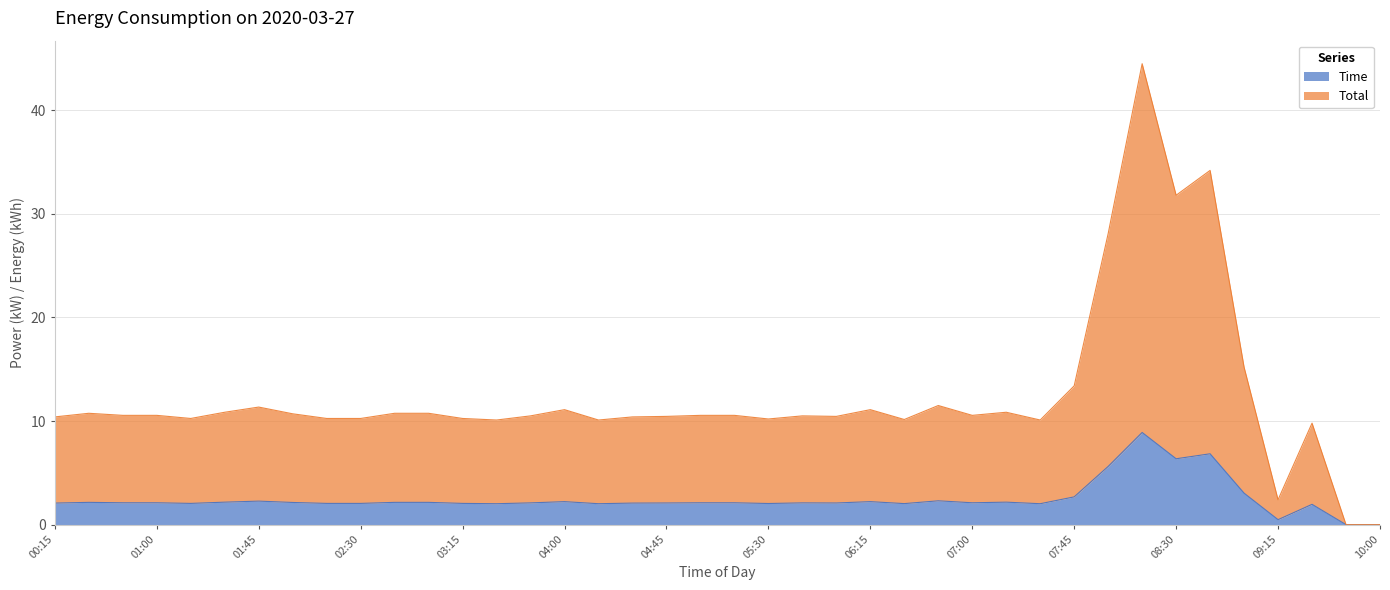

Reading right to left, transcribe all the data shown in this chart.

Time: 10:00=0.0	09:45=0.0	09:30=2.0	09:15=0.5	09:00=3.0	08:45=6.8	08:30=6.4	08:15=8.9	08:00=5.6	07:45=2.7	07:30=2.0	07:15=2.2	07:00=2.1	06:45=2.3	06:30=2.0	06:15=2.2	06:00=2.1	05:45=2.1	05:30=2.0	05:15=2.1	05:00=2.1	04:45=2.1	04:30=2.1	04:15=2.0	04:00=2.2	03:45=2.1	03:30=2.0	03:15=2.0	03:00=2.1	02:45=2.1	02:30=2.0	02:15=2.0	02:00=2.1	01:45=2.3	01:30=2.2	01:15=2.0	01:00=2.1	00:45=2.1	00:30=2.1	00:15=2.1
Total: 10:00=0.0	09:45=0.0	09:30=9.8	09:15=2.4	09:00=15.2	08:45=34.2	08:30=31.8	08:15=44.5	08:00=28.1	07:45=13.4	07:30=10.1	07:15=10.8	07:00=10.5	06:45=11.5	06:30=10.1	06:15=11.1	06:00=10.4	05:45=10.5	05:30=10.2	05:15=10.5	05:00=10.5	04:45=10.4	04:30=10.4	04:15=10.1	04:00=11.1	03:45=10.5	03:30=10.1	03:15=10.2	03:00=10.8	02:45=10.8	02:30=10.2	02:15=10.2	02:00=10.7	01:45=11.3	01:30=10.8	01:15=10.2	01:00=10.5	00:45=10.5	00:30=10.8	00:15=10.4